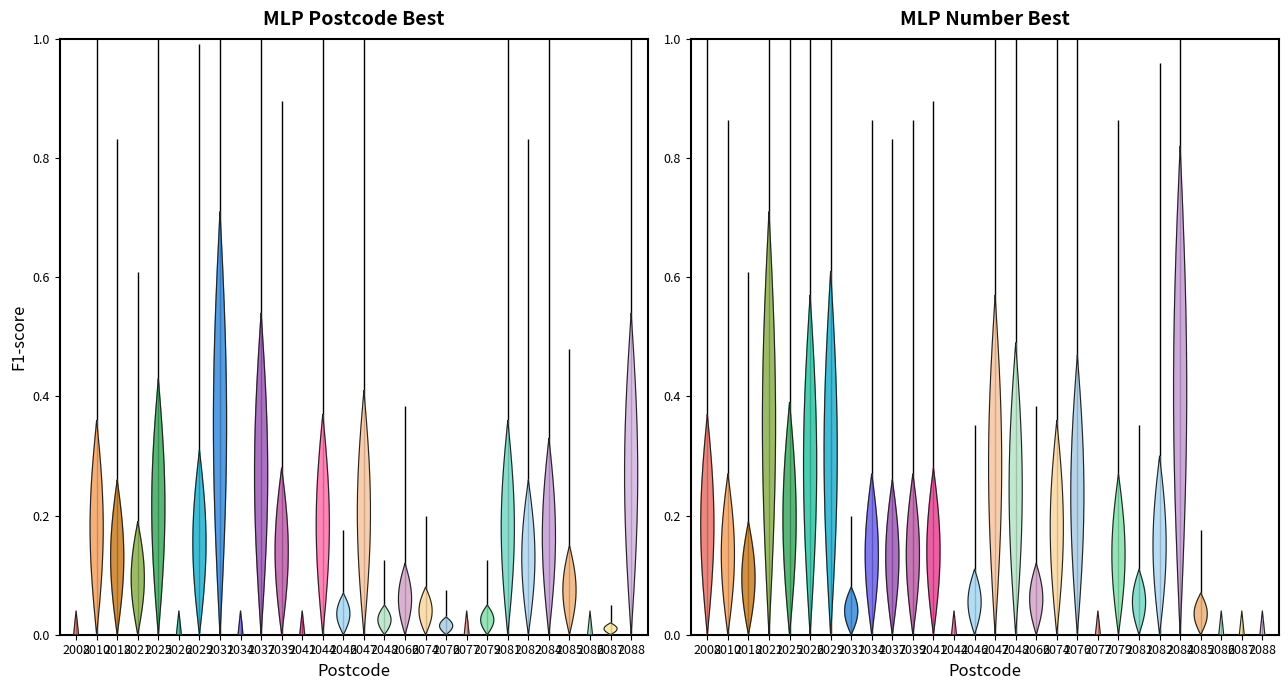

The value of MLP postcode best f1 at 2046 is 0.1. True or false?

True